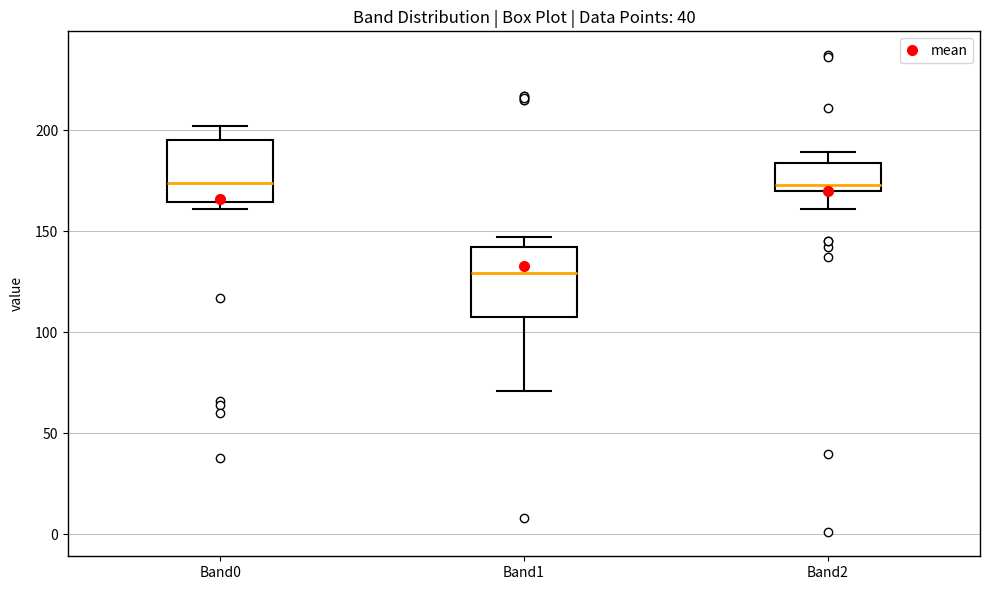

Where does the lower whisker of the box for Band1 end on the y-axis? The values are not printed on the chart, so give them approximately, as read against the axis.

70